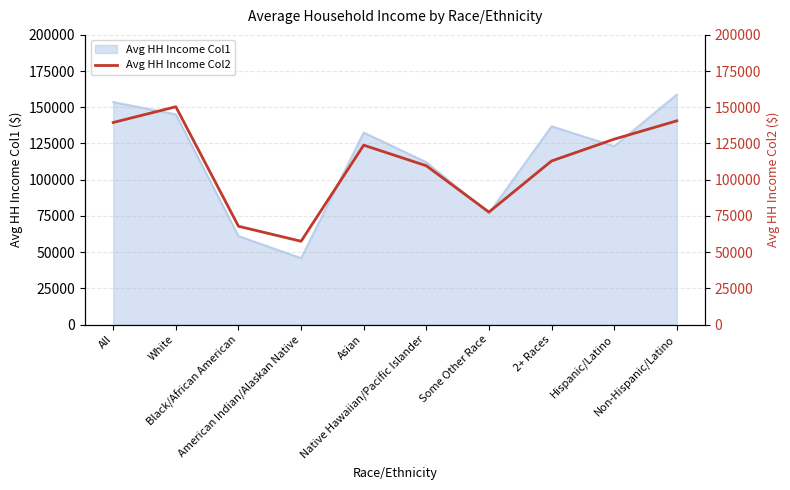

What position from the right is White?

9